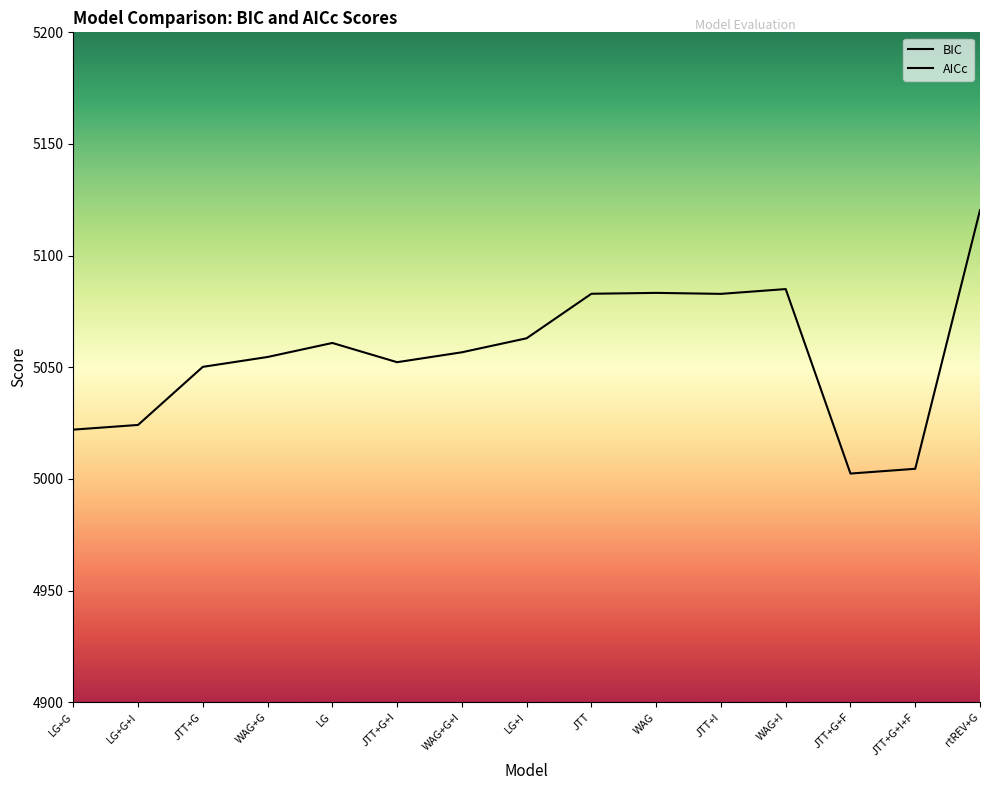

At which category does the chart reach its peak across all series?

rtREV+G